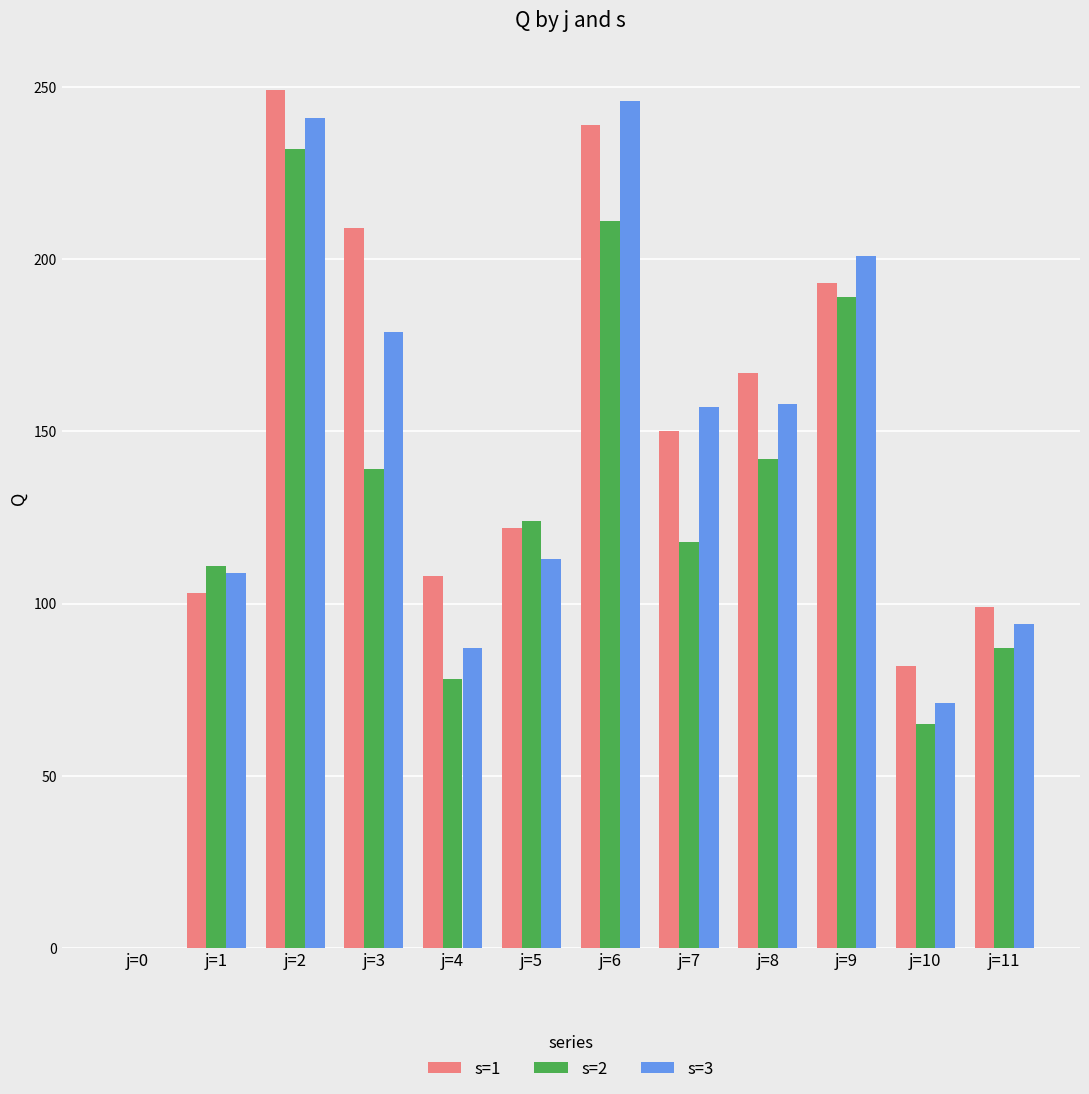

What is the total value across all series at j=9?

583